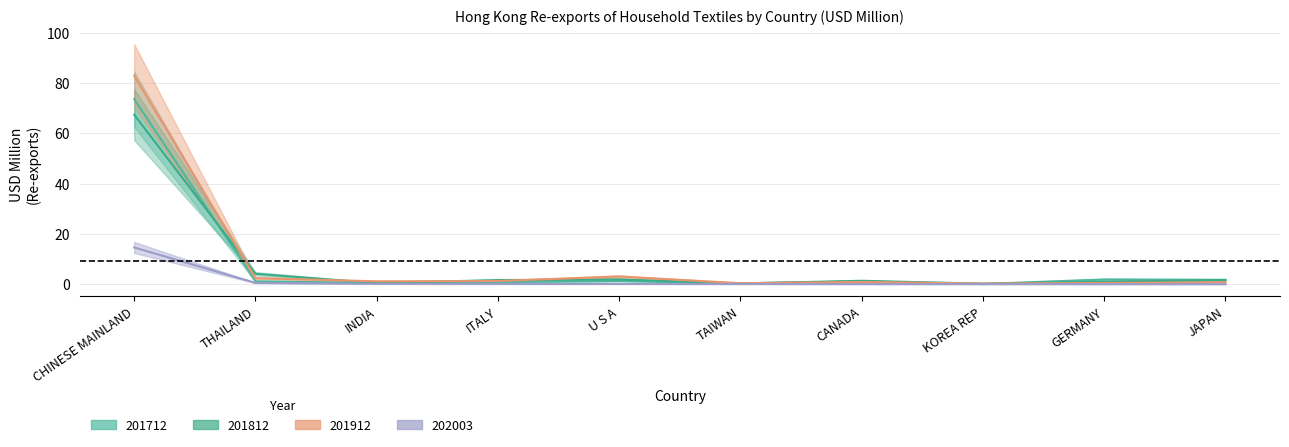

Between INDIA and KOREA REP, which is larger?

INDIA